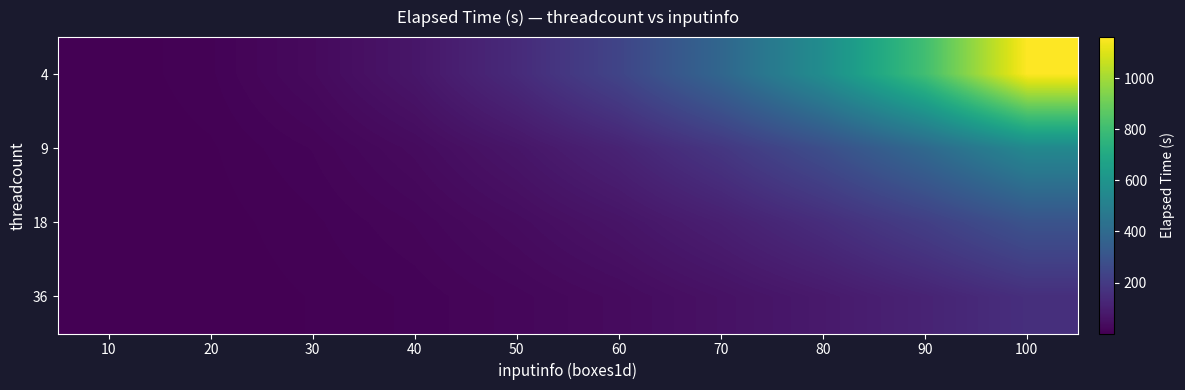

List the series in order of their peak value, lowest first.

36, 18, 9, 4